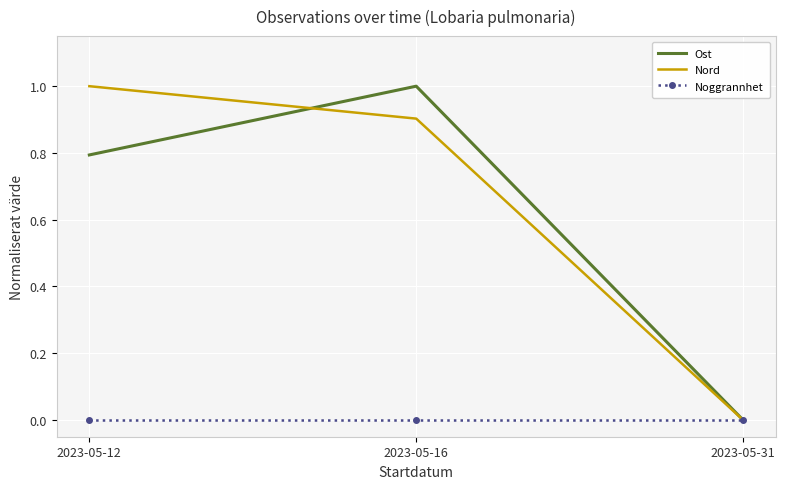

What is the maximum value for Ost?

1.0